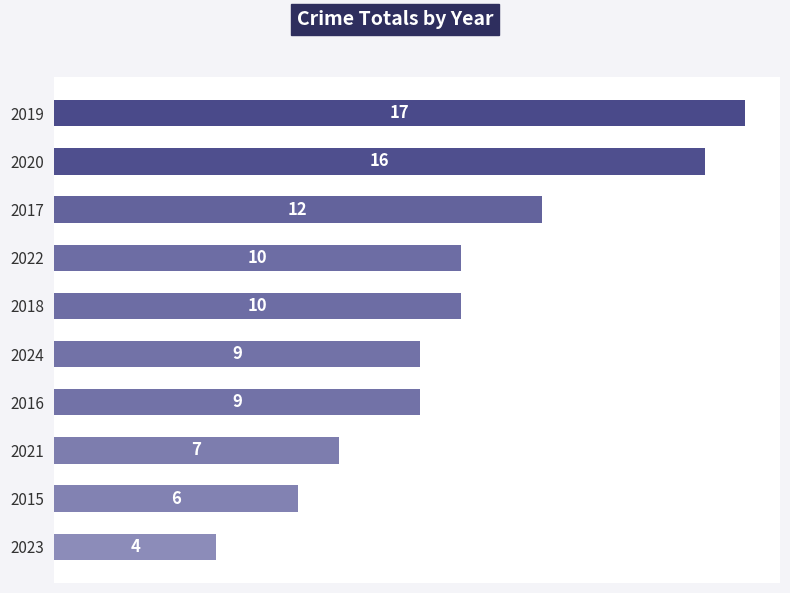

What is the difference between the maximum and minimum values?

13